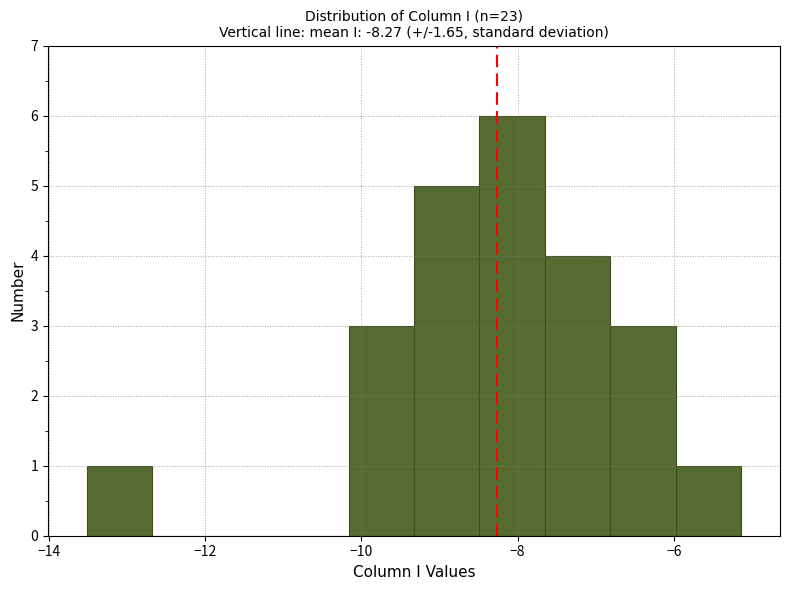

Reading left to right, list every bar in this chart as the range it spans on the x-axis followed by its height. Neither the bar edges nor the heights are printed on the chart, so give them approximately, as read against the axes.

-13.6 to -12.6: 1
-12.6 to -11.8: 0
-11.8 to -11.0: 0
-11.0 to -10.2: 0
-10.2 to -9.4: 3
-9.4 to -8.4: 5
-8.4 to -7.6: 6
-7.6 to -6.8: 4
-6.8 to -6.0: 3
-6.0 to -5.2: 1